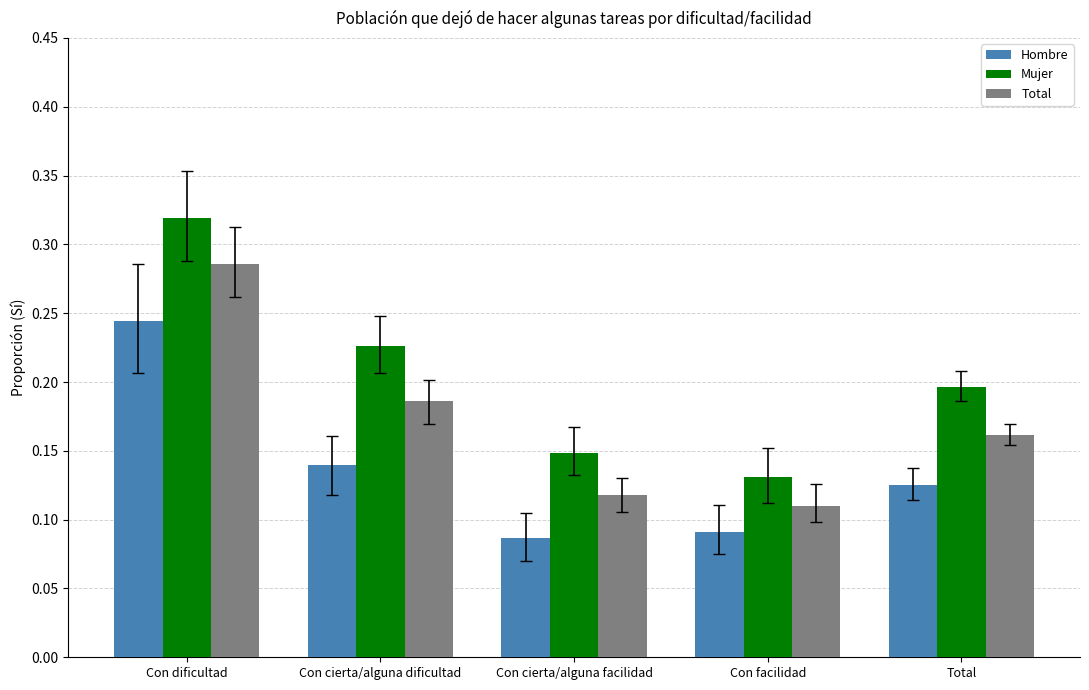

At Con dificultad, list the series in order from largest to smallest.

Mujer, Total, Hombre